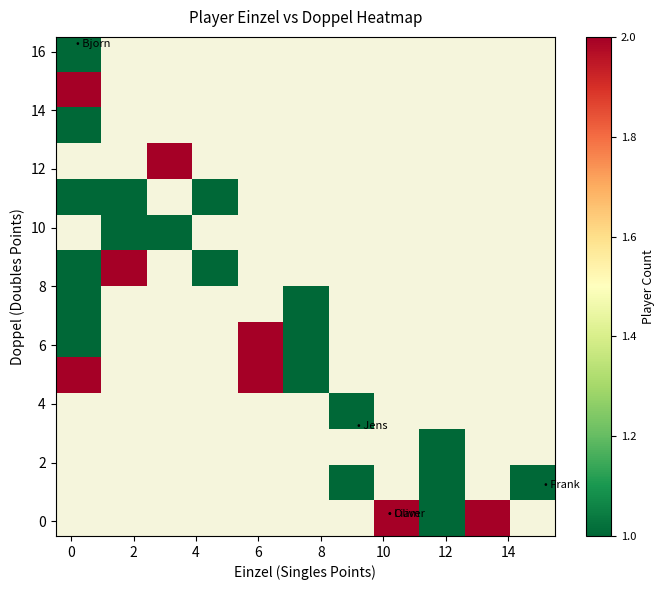

Count the number of categories in the chart.

11